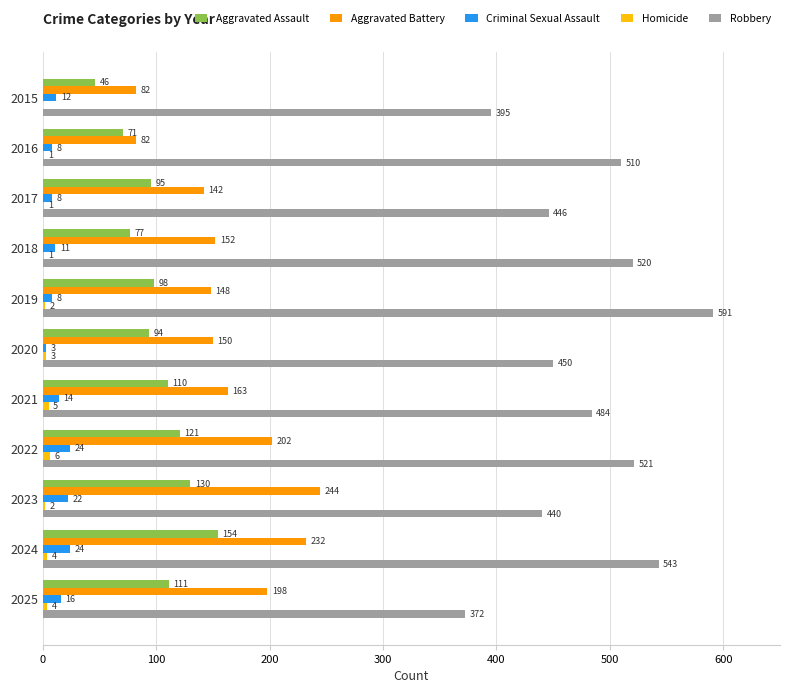

The Aggravated Battery series shows 150 at 2020. True or false?

True